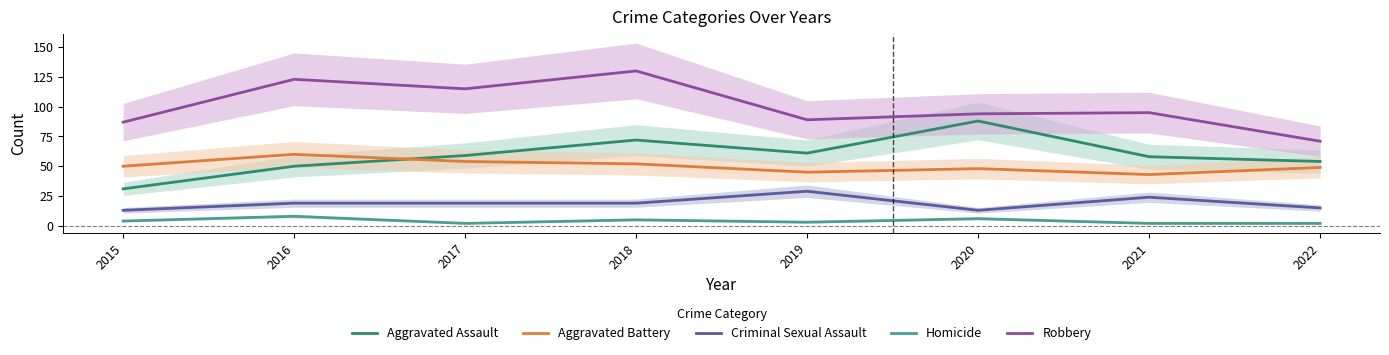

True or false: Robbery has more than 2 interior local peaks.

True